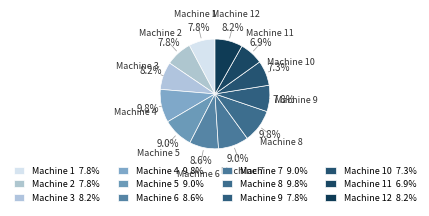

To the nearest percent, what is the average slice percentage?

8%